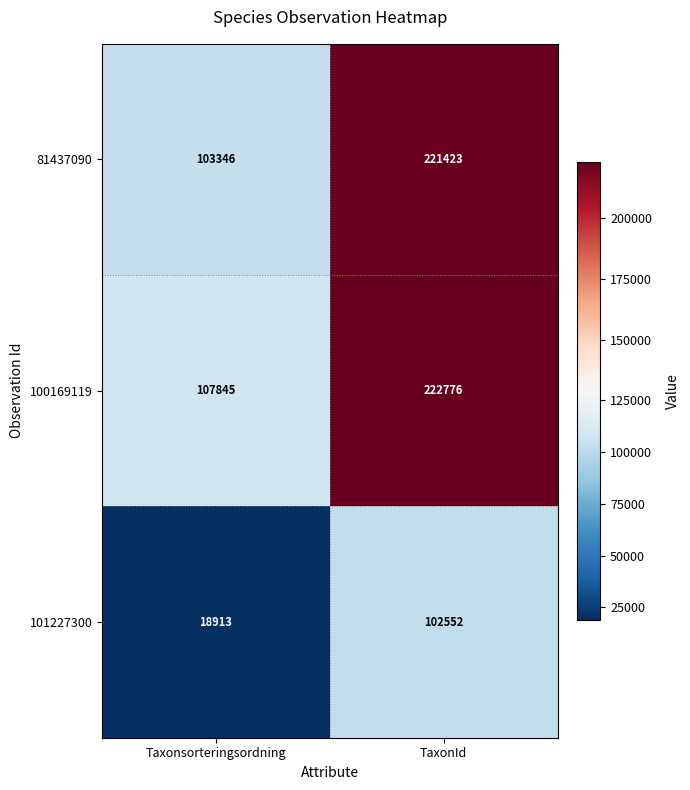

The 100169119 series shows 123648 at TaxonId. True or false?

False